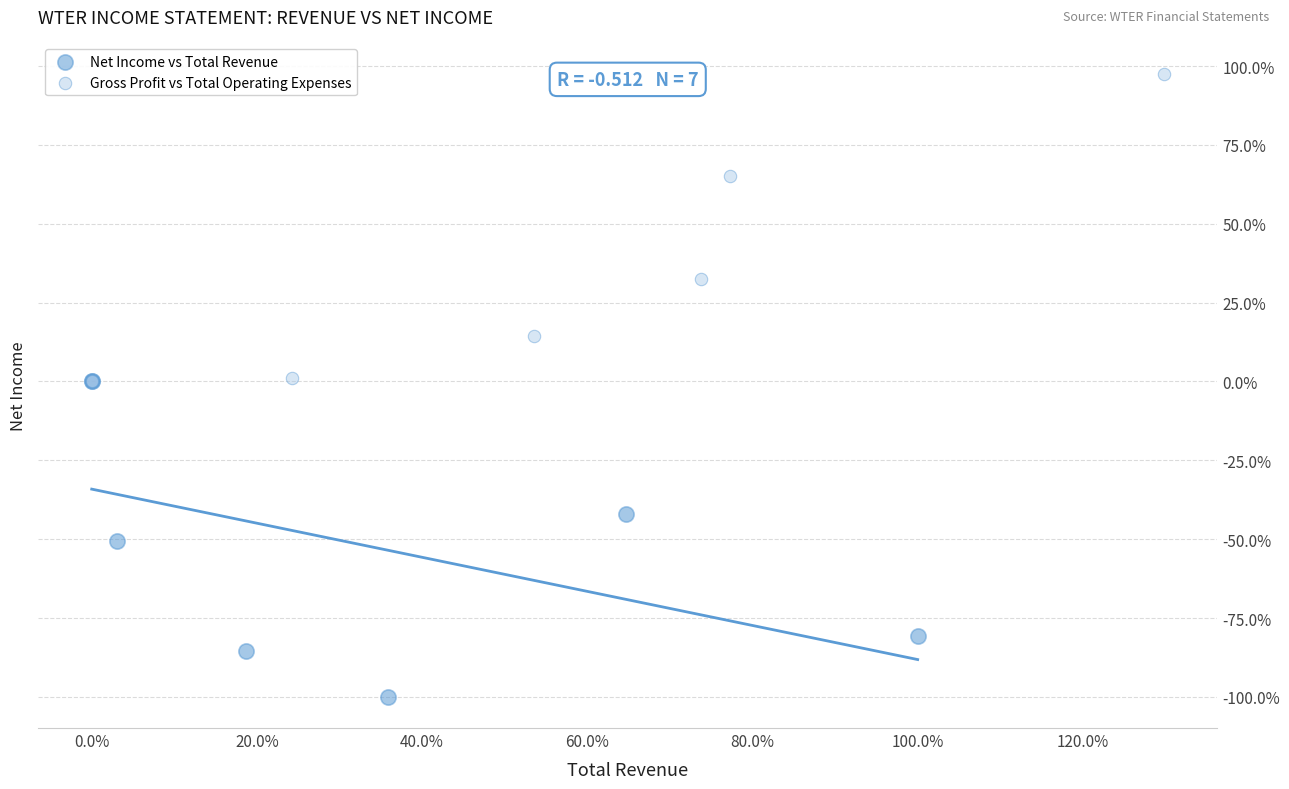

Which series contains the highest Y value?

Gross Profit vs Total Operating Expenses